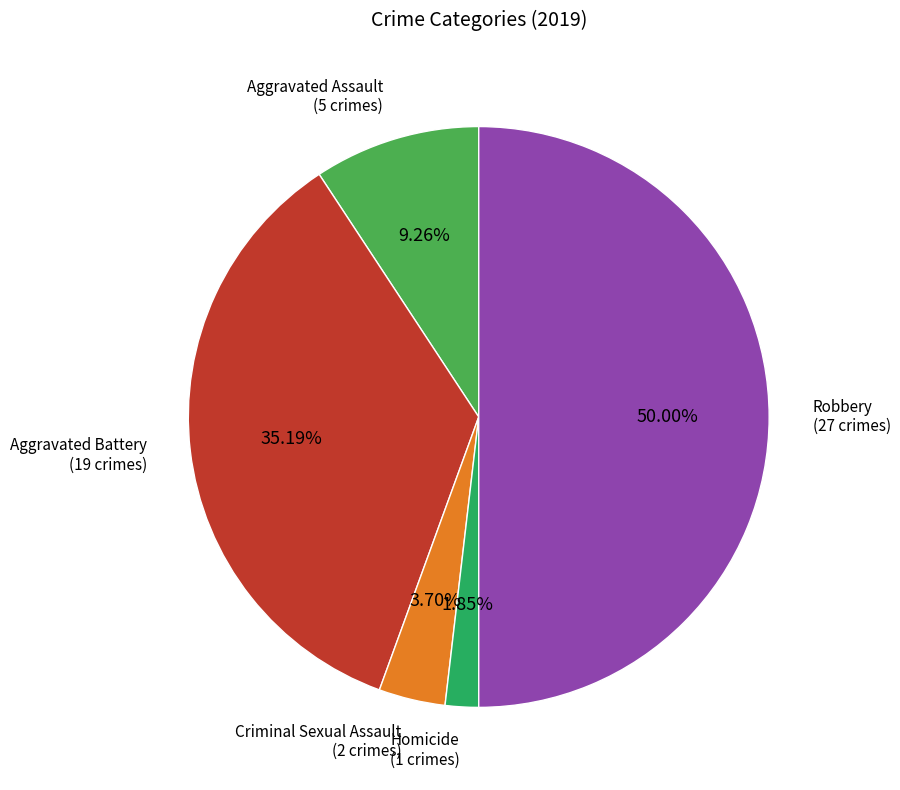

Which slice is the largest?

Robbery